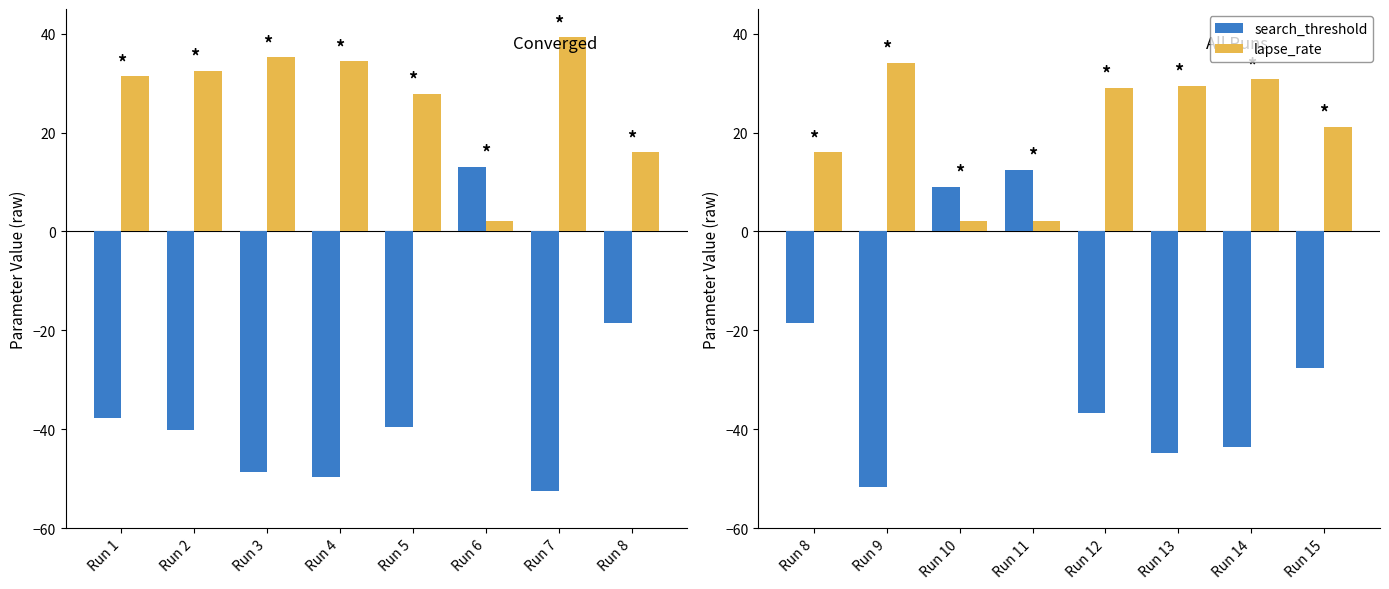

Does the chart contain stacked bars?

No